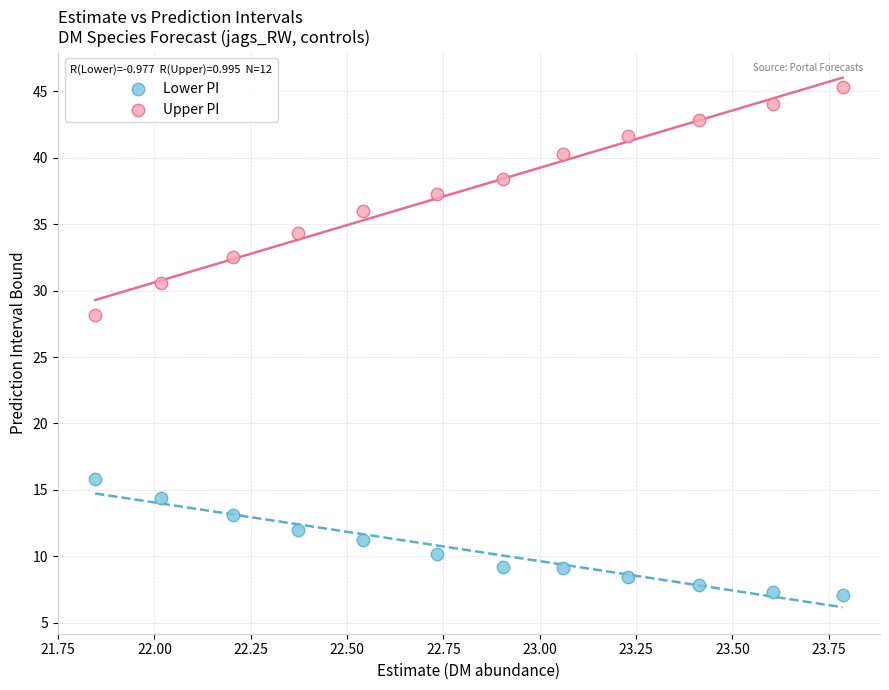

Which series contains the lowest Y value?

Lower PI